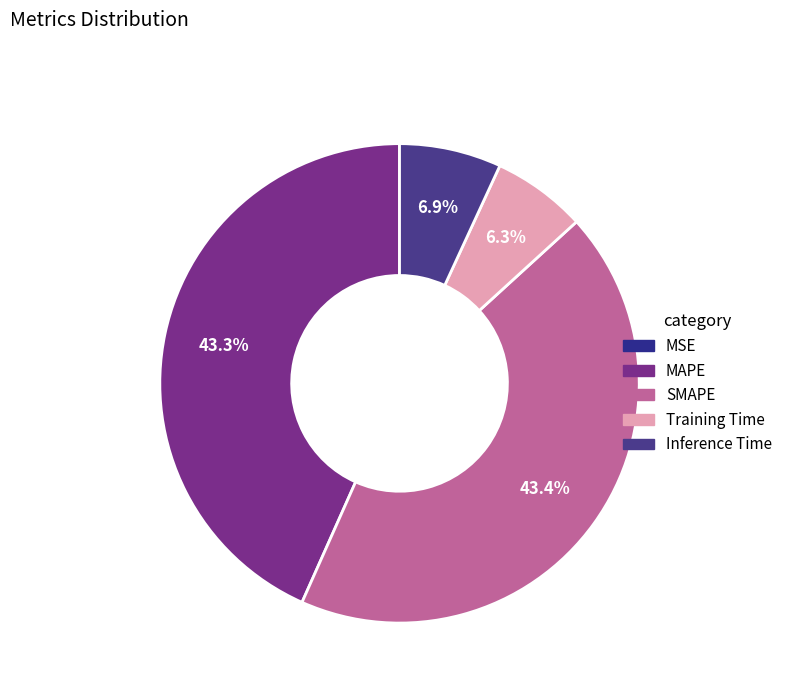

How many segments does this pie chart have?

5